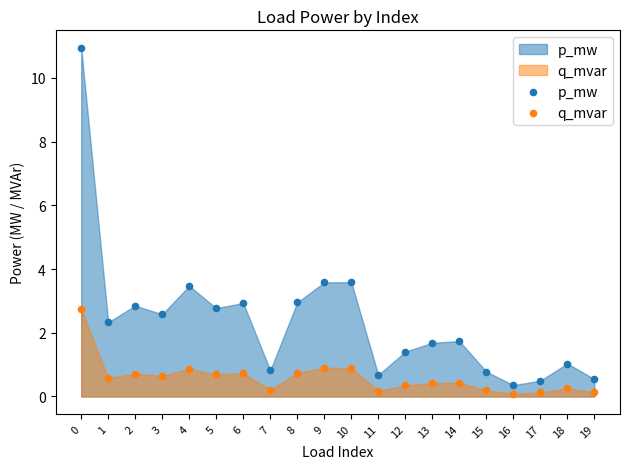

Which series reaches the minimum Y coordinate?

q_mvar